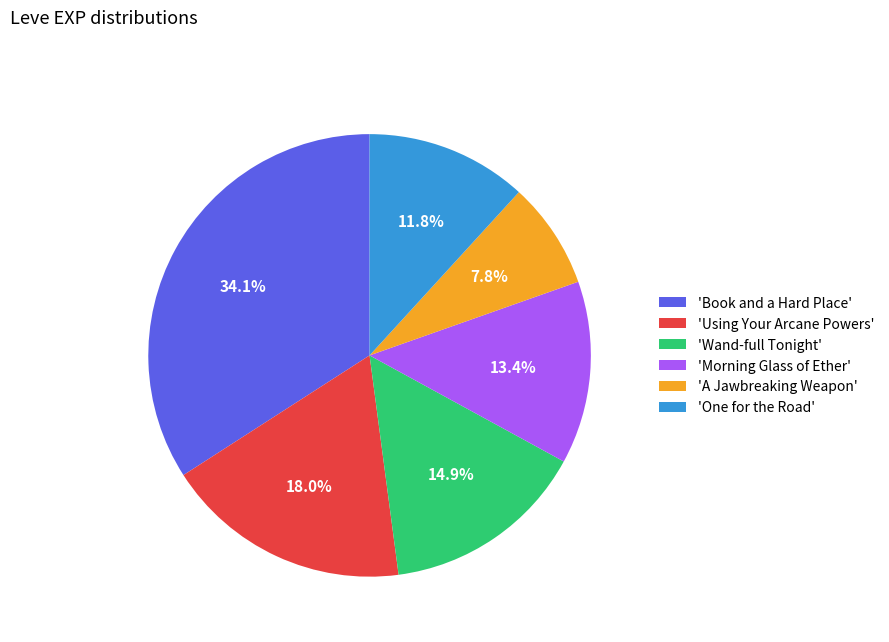

What is the ratio of the value at 'Wand-full Tonight' to the value at 'One for the Road'?

1.3